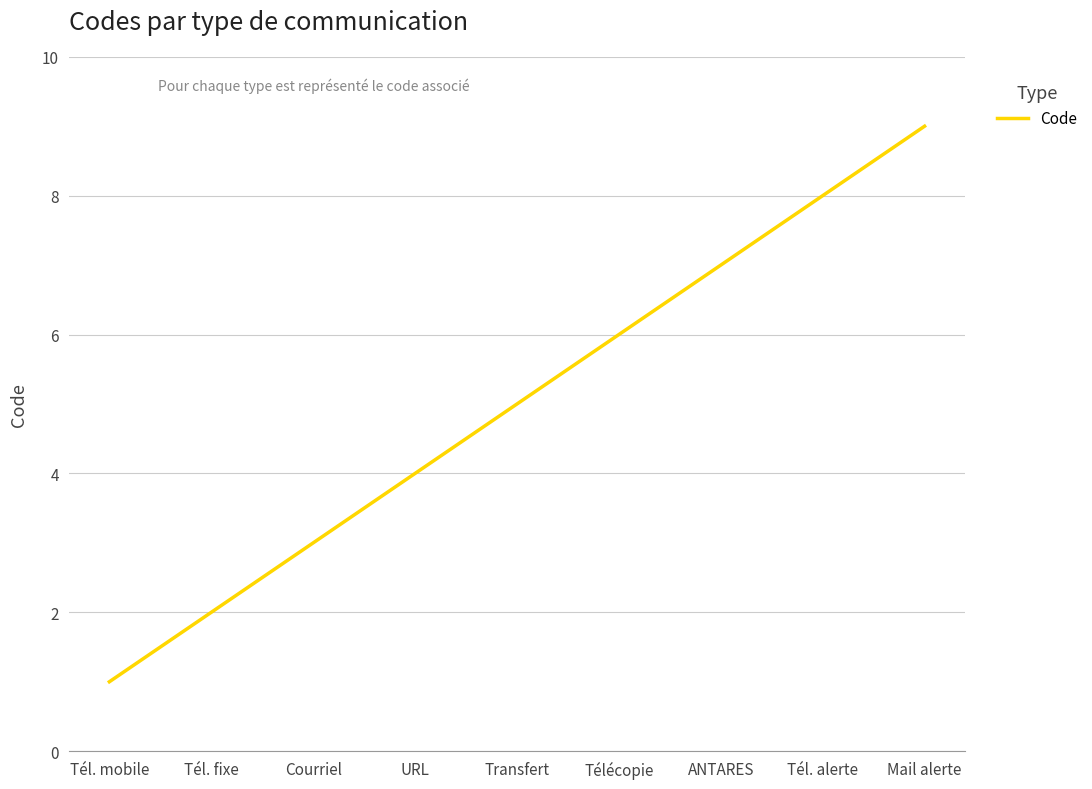

What is the change in value from URL to ANTARES?

+3